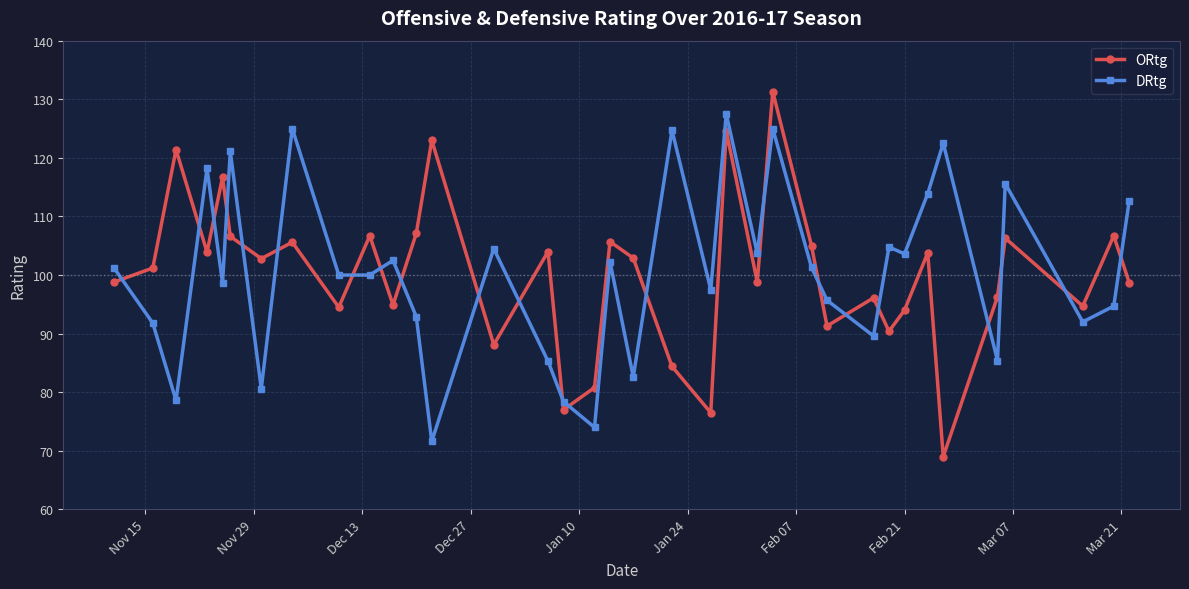

Which series has the widest spread of values?

ORtg